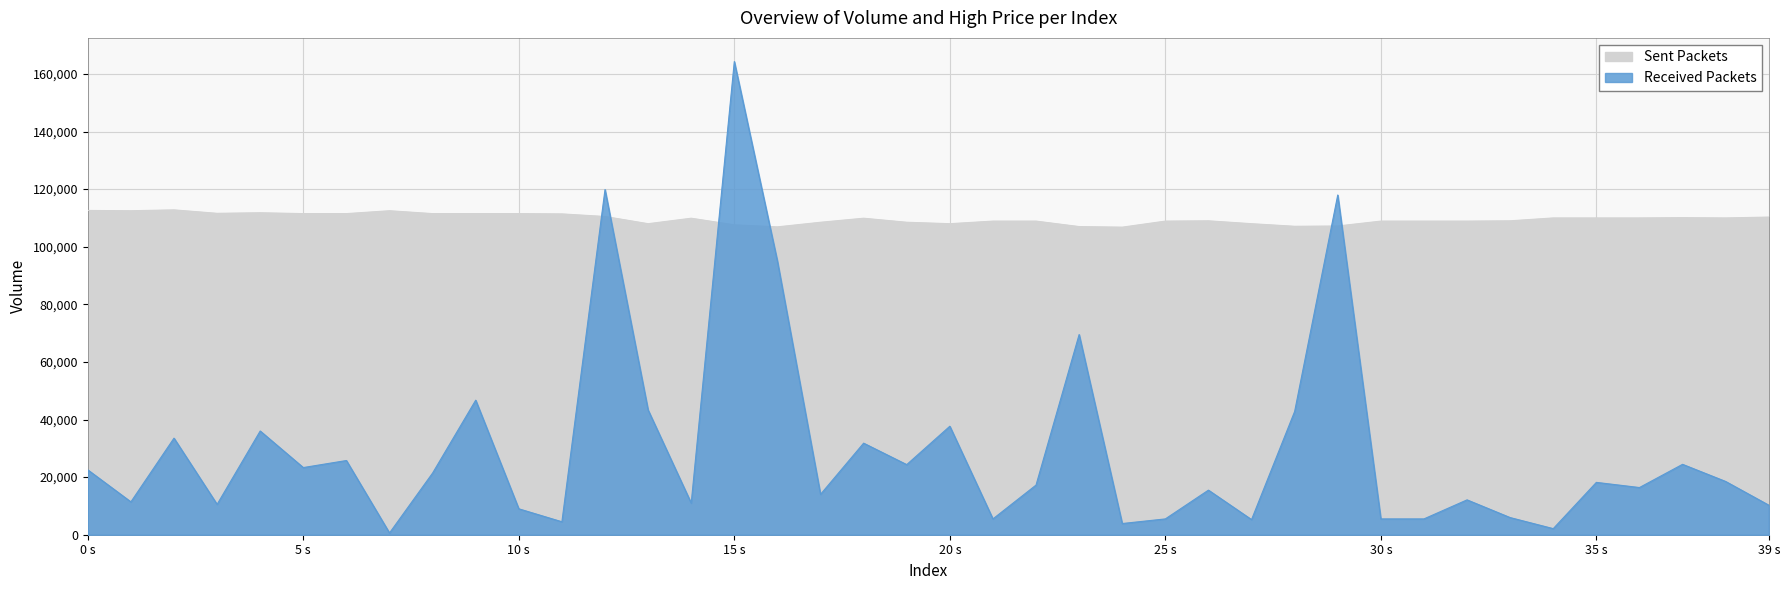

What is the difference between the maximum and minimum values in the high series?

6000.0